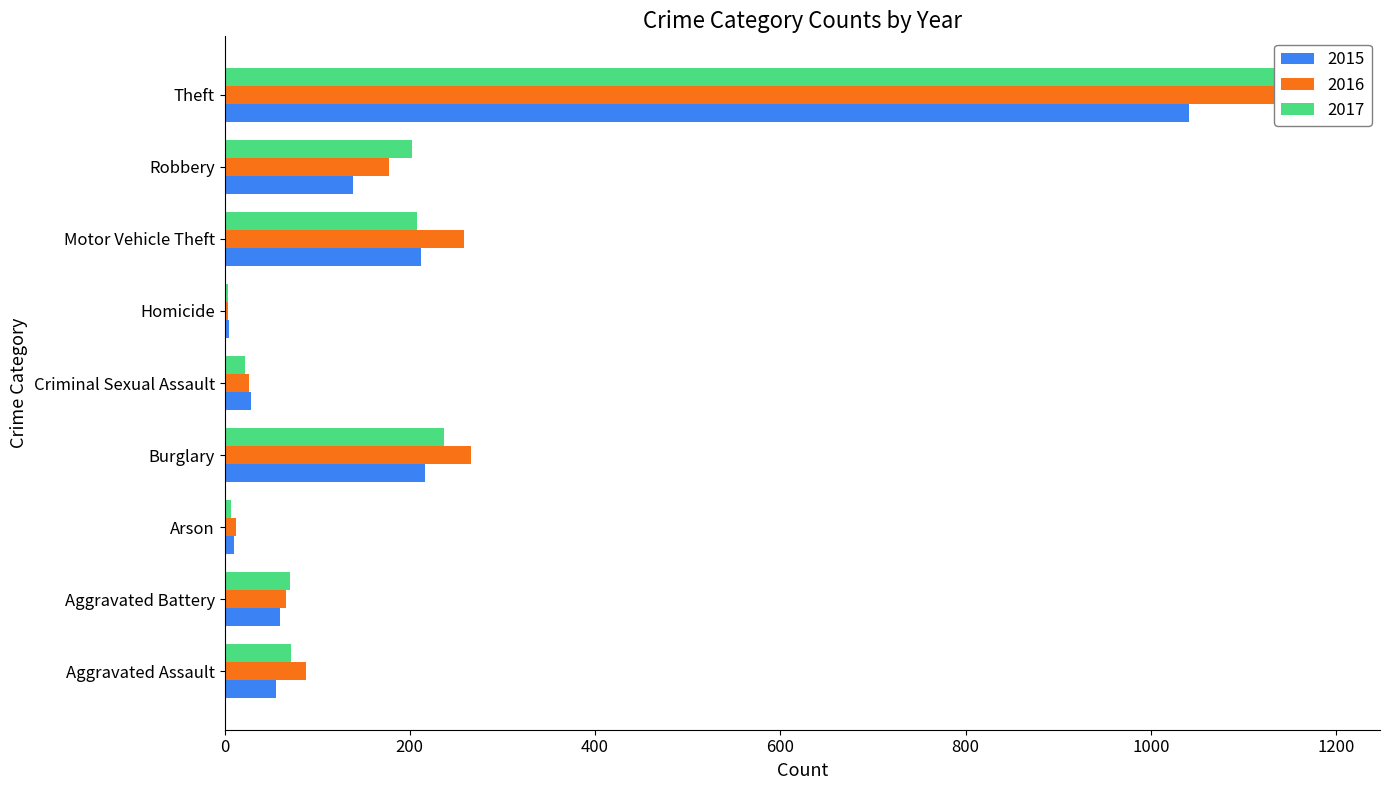

Reading left to right, extract all data points from this chart.

2015: 56	60	10	216	29	5	212	139	1041
2016: 88	66	12	266	26	4	259	178	1151
2017: 72	71	7	237	22	4	208	202	1188